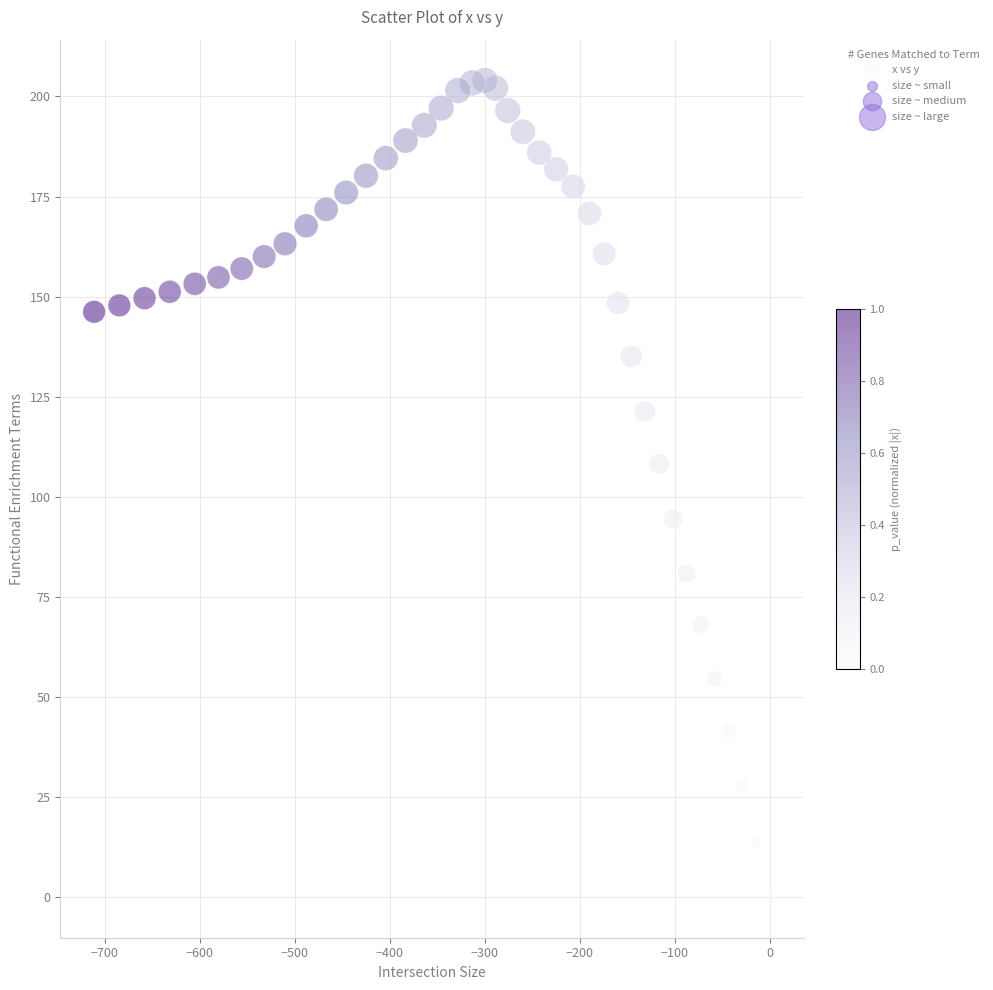

What is the range of X values (max minus min)?

711.1